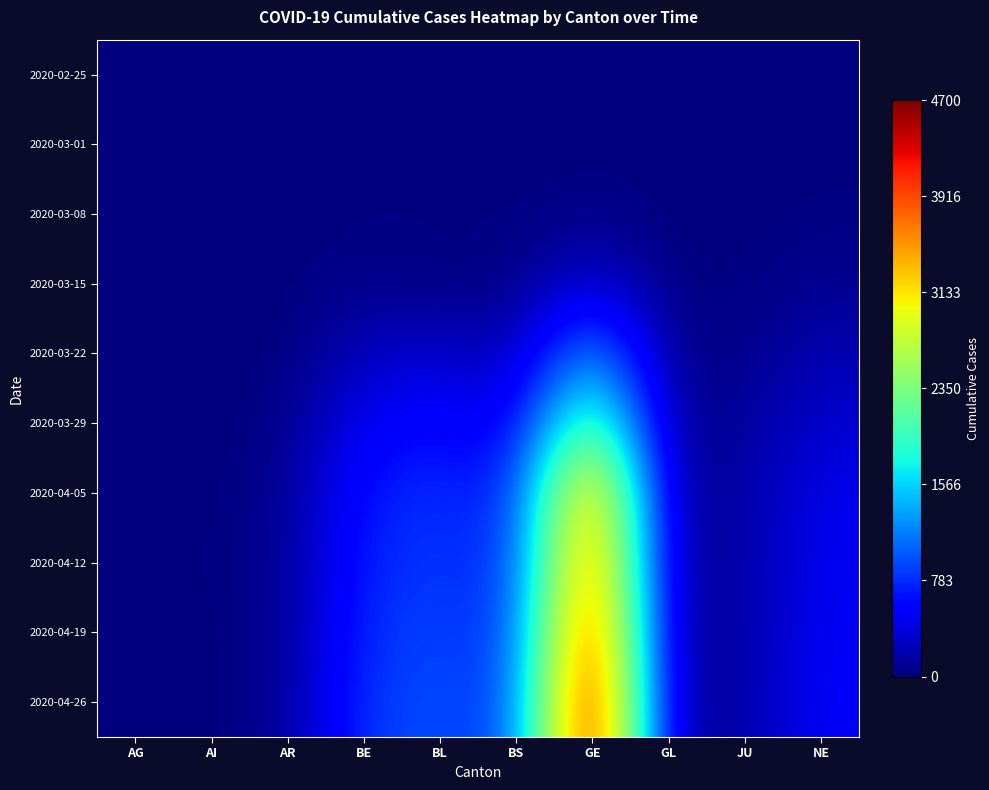

Which has a higher value, AG or BL?

AG